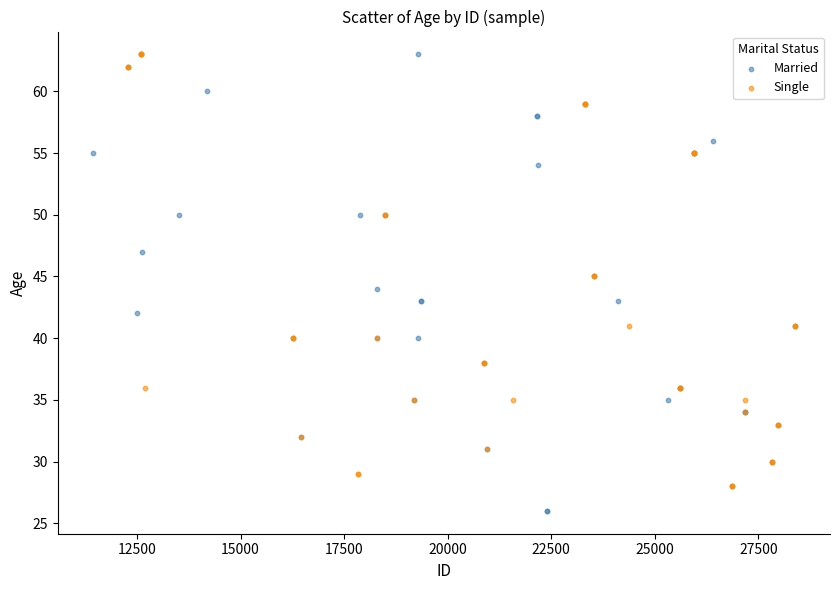

Which series has the largest Y range (max minus min)?

Married